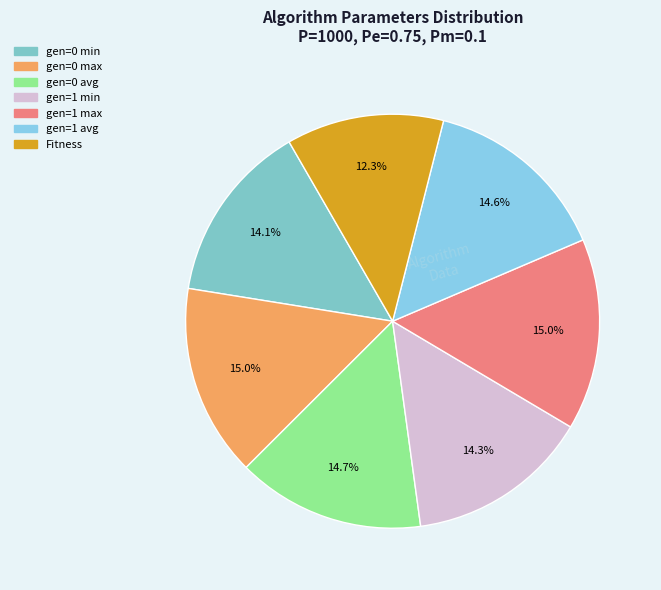

Is it true that Fitness is 12% of the pie?

True